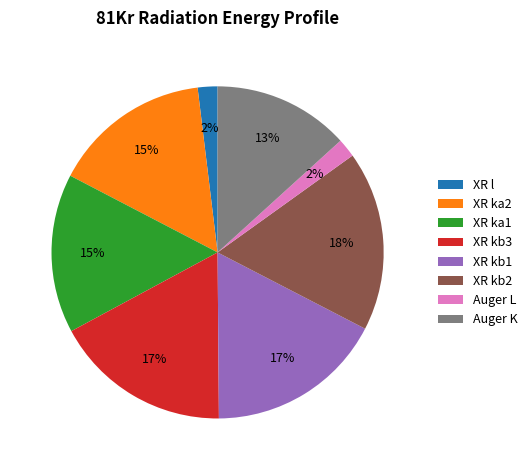

To the nearest percent, what is the difference between the Auger L and Auger K slice percentages?

11%